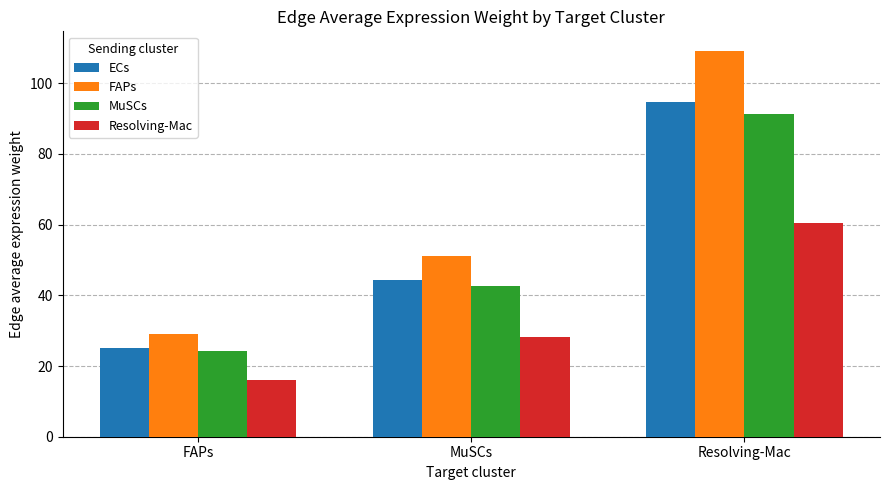

Reading right to left, what are all the values shown in this chart?

ECs: 94.6	44.2	25.2
FAPs: 109.2	51.0	29.1
MuSCs: 91.2	42.6	24.3
Resolving-Mac: 60.5	28.3	16.1